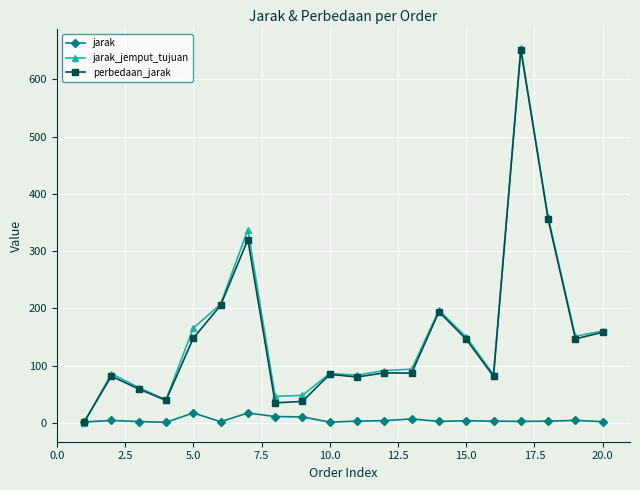

What is the value of the jarak_jemput_tujuan point at the 4th from the left?

40.5